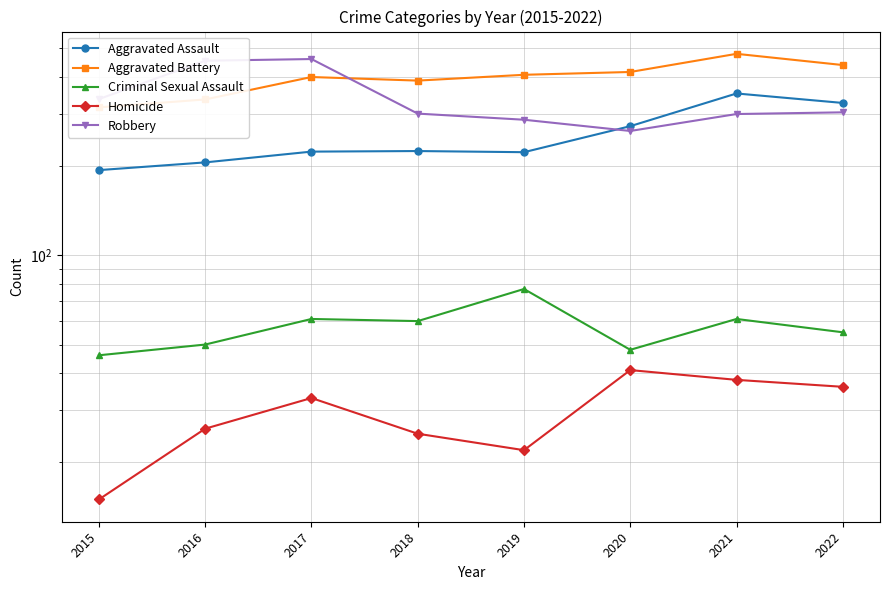

Is the value of Aggravated Battery at 2021 greater than the value of Aggravated Assault at 2019?

Yes